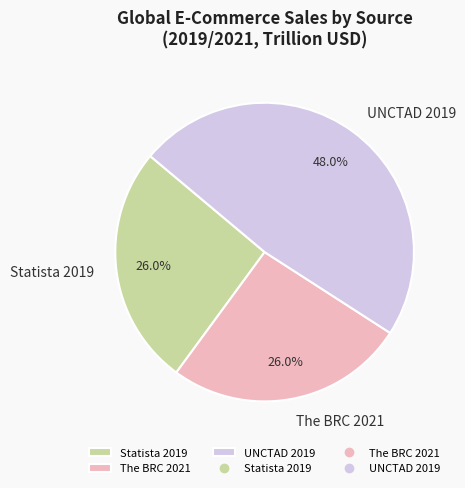

To the nearest percent, what is the combined percentage of The BRC 2021 and UNCTAD 2019?

74%